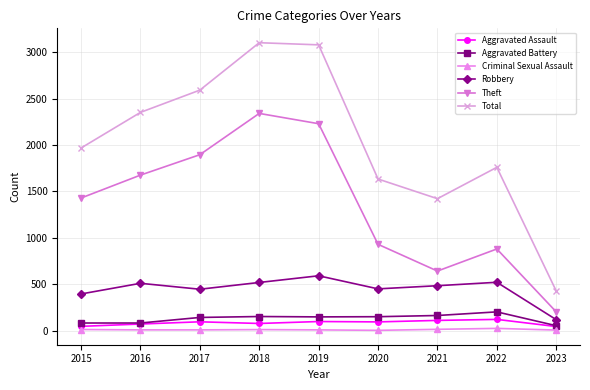

What is the difference between the highest and lowest values at 2020?

1631